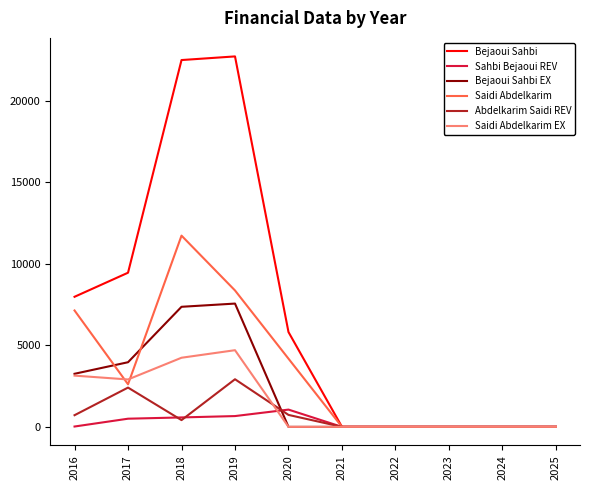

What are all the series names shown in the legend?

Bejaoui Sahbi, Sahbi Bejaoui REV, Bejaoui Sahbi EX, Saidi Abdelkarim, Abdelkarim Saidi REV, Saidi Abdelkarim EX